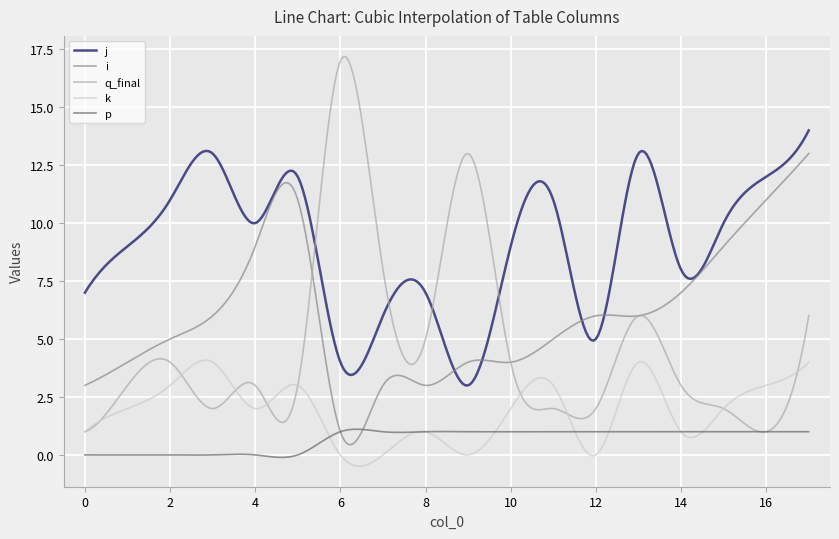

Which series has the largest total across all categories?

j